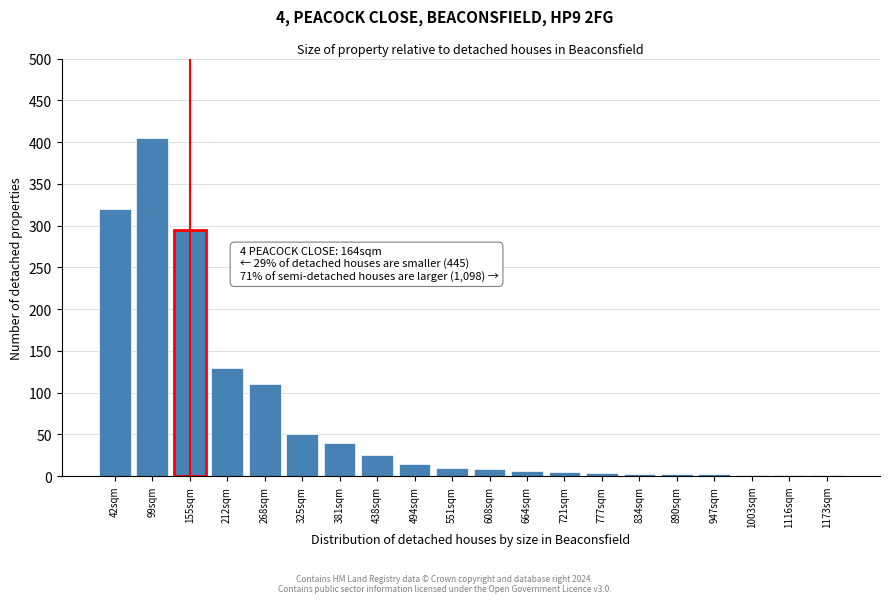

Between 381sqm and 155sqm, which is larger?

155sqm